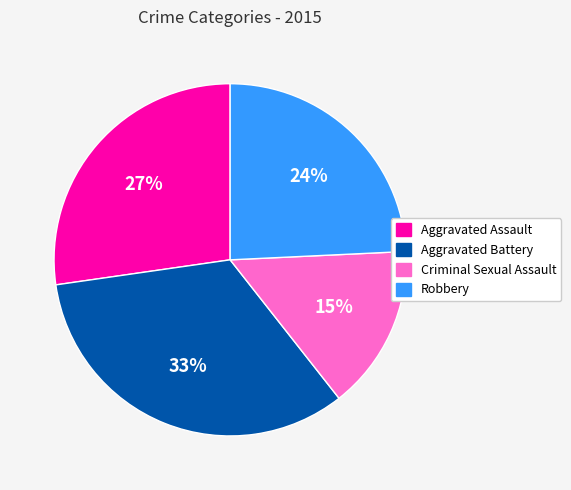

Rank the categories by value from highest to lowest.

Aggravated Battery, Aggravated Assault, Robbery, Criminal Sexual Assault